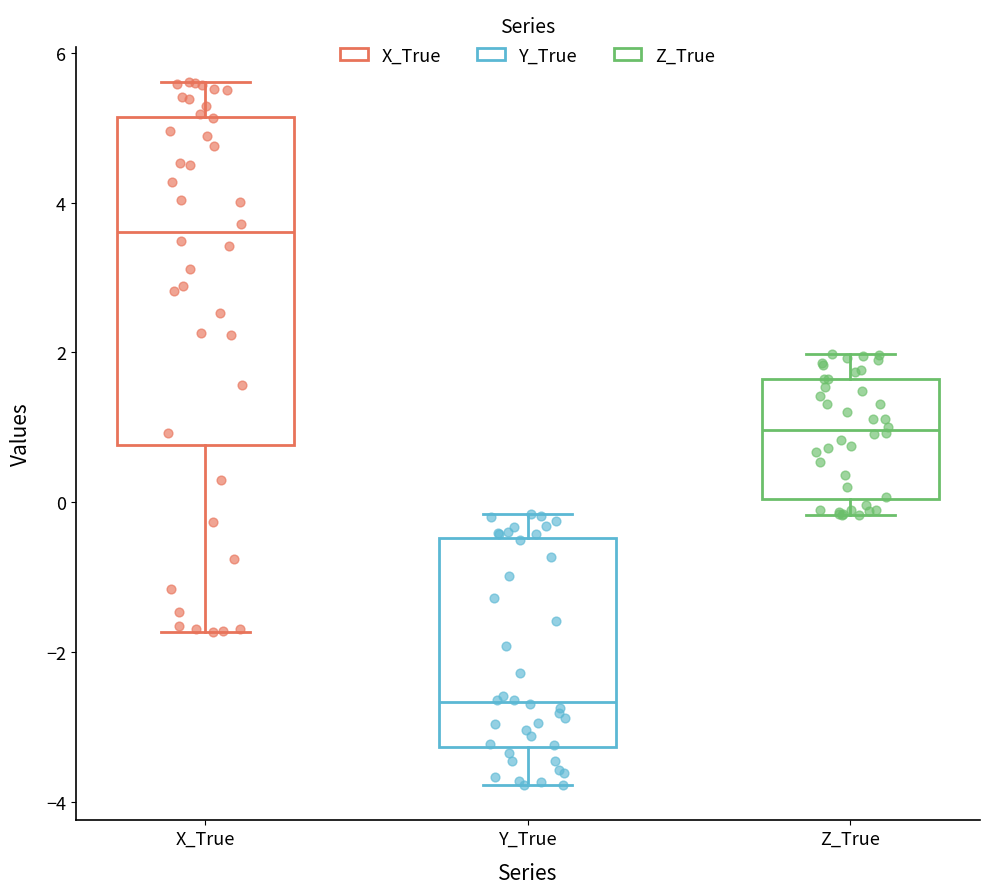

Which box's median line is the lowest?

Y_True